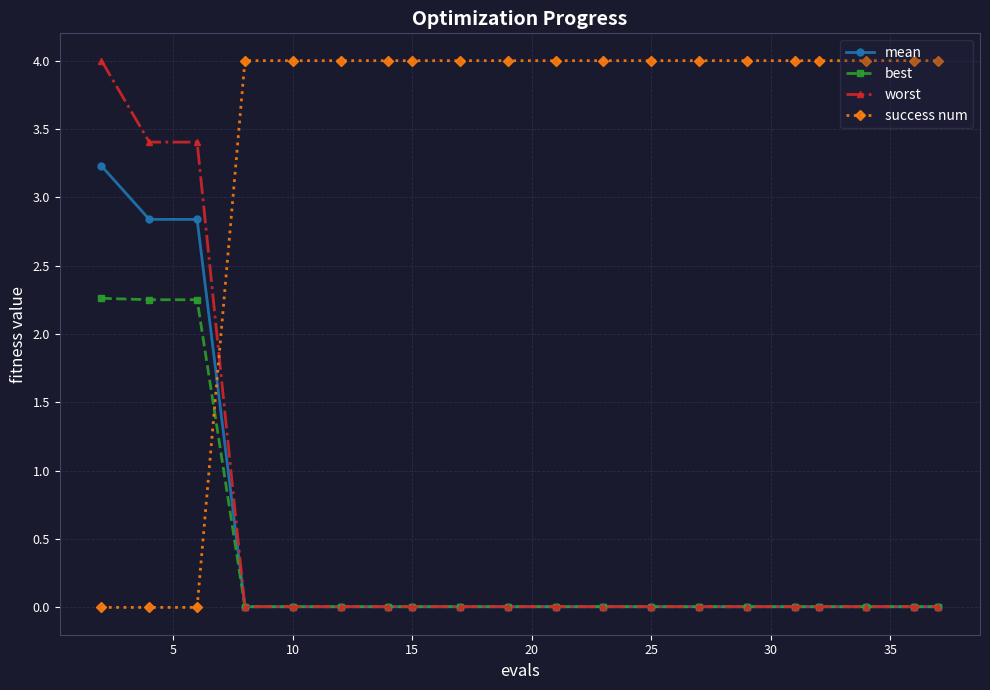

True or false: worst and success num intersect in this chart.

True